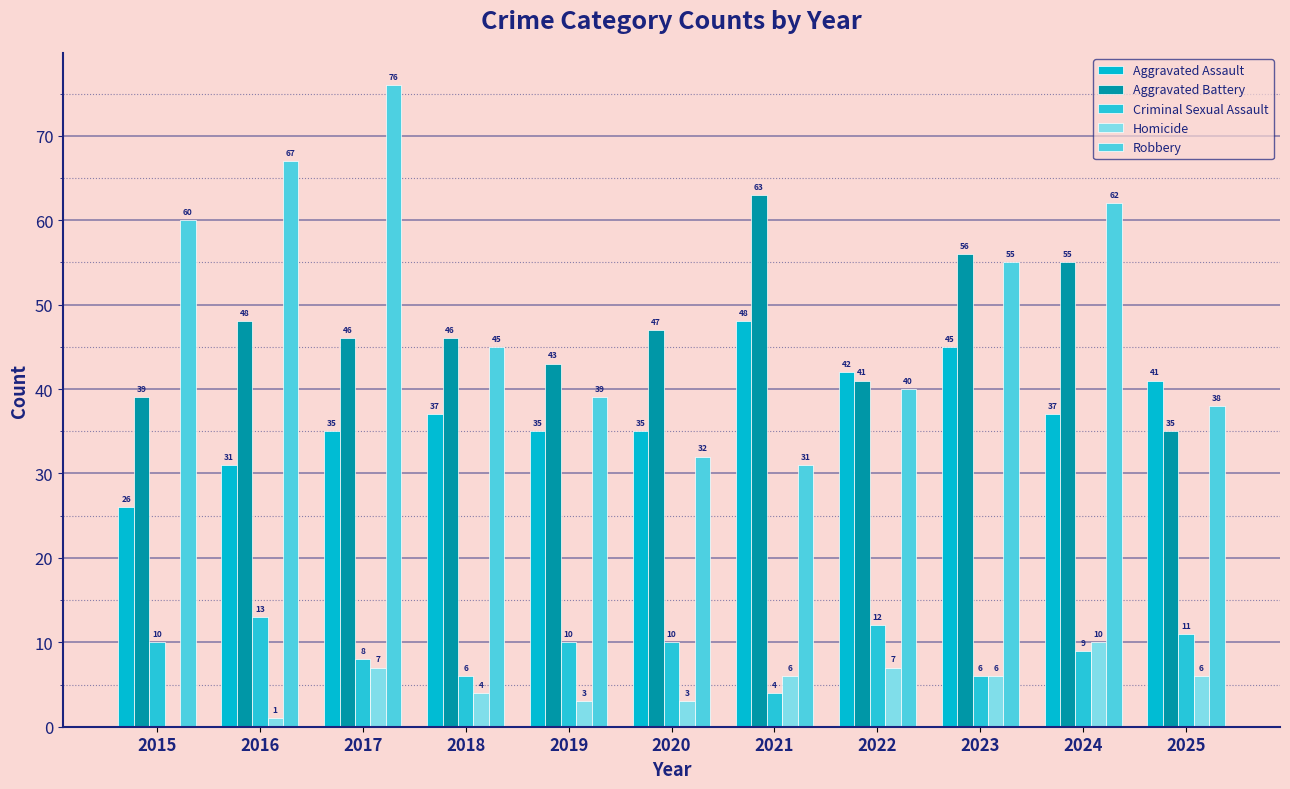

Reading left to right, extract all data points from this chart.

Aggravated Assault: 2015=26	2016=31	2017=35	2018=37	2019=35	2020=35	2021=48	2022=42	2023=45	2024=37	2025=41
Aggravated Battery: 2015=39	2016=48	2017=46	2018=46	2019=43	2020=47	2021=63	2022=41	2023=56	2024=55	2025=35
Criminal Sexual Assault: 2015=10	2016=13	2017=8	2018=6	2019=10	2020=10	2021=4	2022=12	2023=6	2024=9	2025=11
Homicide: 2015=0	2016=1	2017=7	2018=4	2019=3	2020=3	2021=6	2022=7	2023=6	2024=10	2025=6
Robbery: 2015=60	2016=67	2017=76	2018=45	2019=39	2020=32	2021=31	2022=40	2023=55	2024=62	2025=38